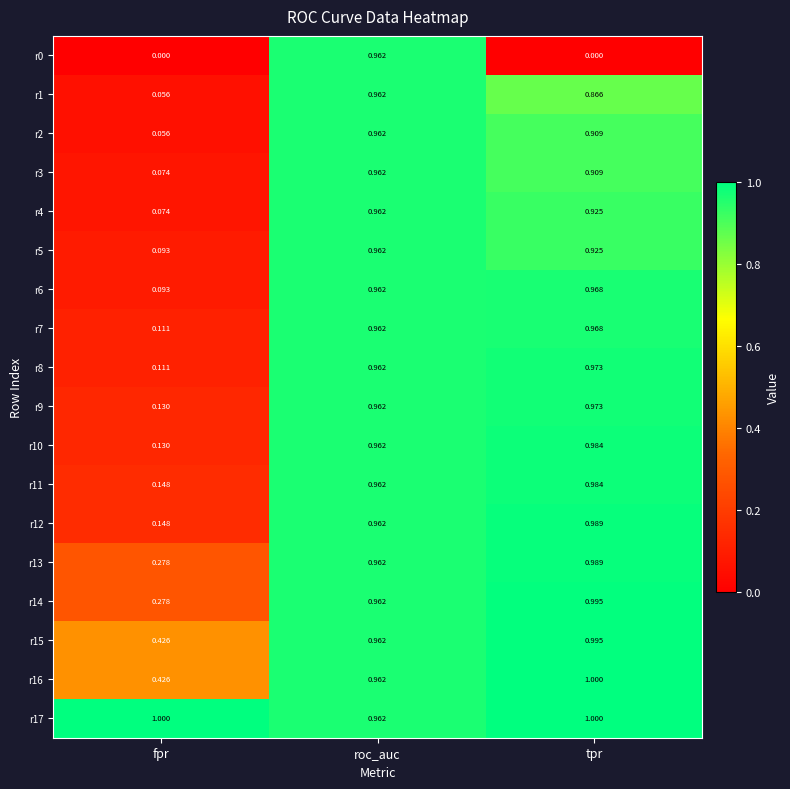

At which category is the sum across all series the highest?

roc_auc